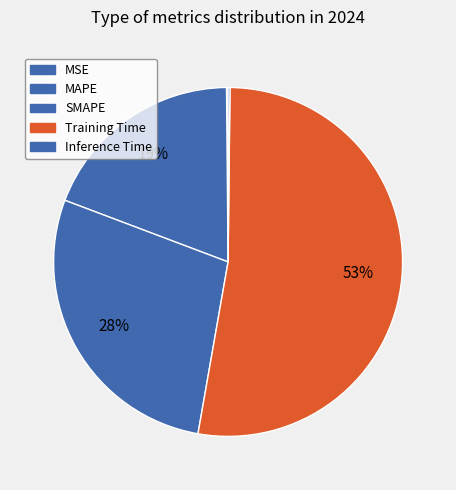

Combined, do MSE and Inference Time account for over 50%?

No